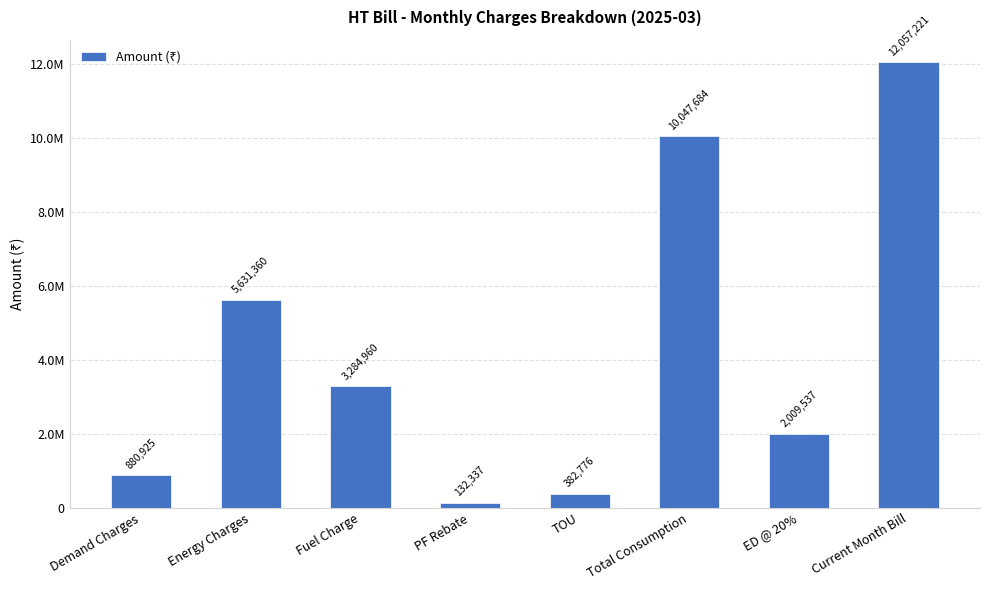

Reading right to left, what are all the values shown in this chart?

Current Month Bill=12057221.2	ED @ 20%=2009536.9	Total Consumption=10047684.3	TOU=382776.2	PF Rebate=132337.0	Fuel Charge=3284960.0	Energy Charges=5631360.0	Demand Charges=880925.0